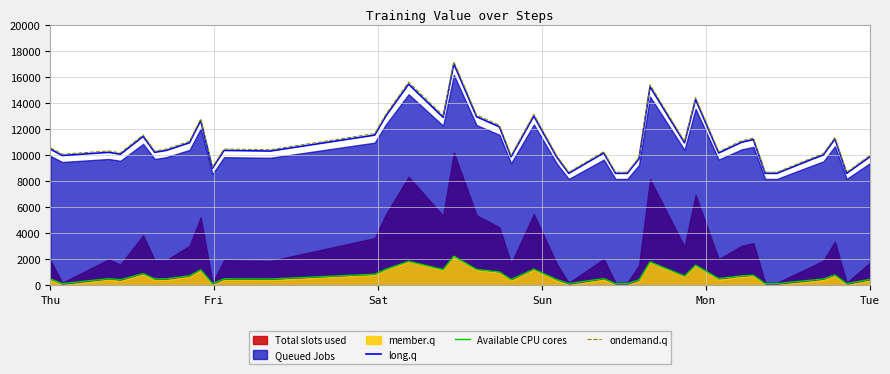

How many values in the long.q series exceed 10356?

20